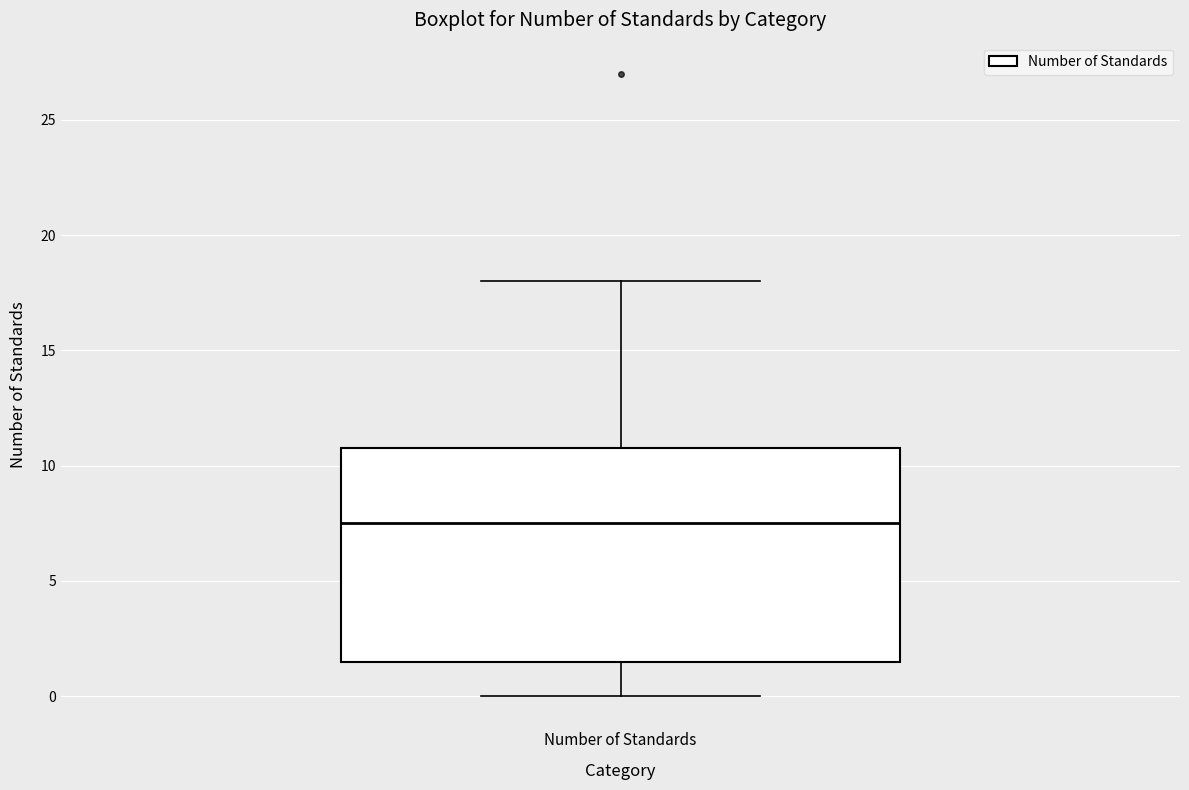

Read this box plot against the y-axis: the position of the median line, the range covered by the box, and the ends of both whiskers. The values are not printed on the chart, so give them approximately, as read against the axis.

median 7.5, box 1.5 to 11.0, whiskers 0.0 to 18.0